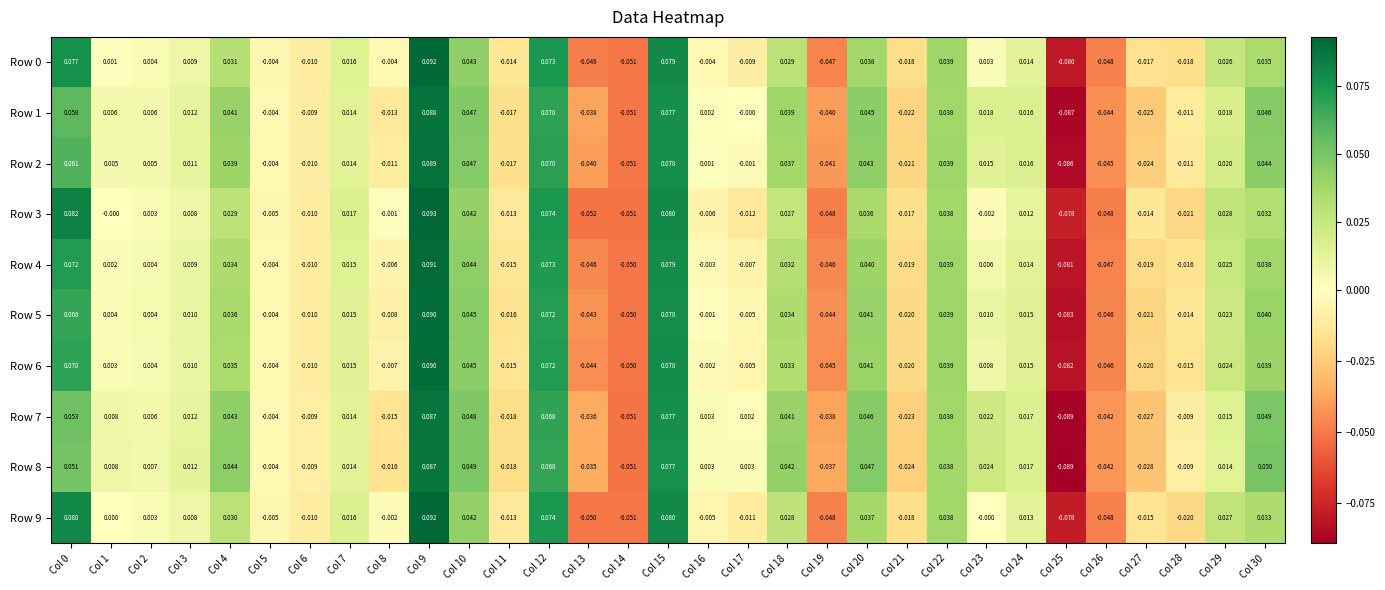

Is the value of Row 9 at Col 18 greater than the value of Row 8 at Col 9?

No